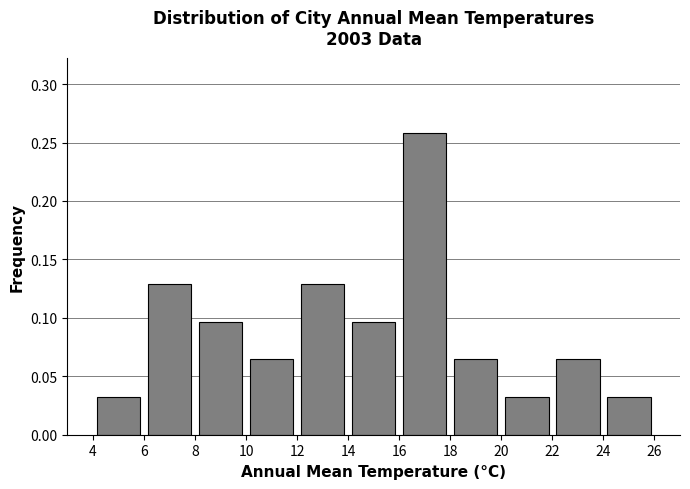

Reading left to right, transcribe this chart: for each bar, give the range it covers on the x-axis and its height. The values are not printed on the chart, so give them approximately, as read against the axis.

4 to 6: 0.030
6 to 8: 0.130
8 to 10: 0.095
10 to 12: 0.065
12 to 14: 0.130
14 to 16: 0.095
16 to 18: 0.260
18 to 20: 0.065
20 to 22: 0.030
22 to 24: 0.065
24 to 26: 0.030